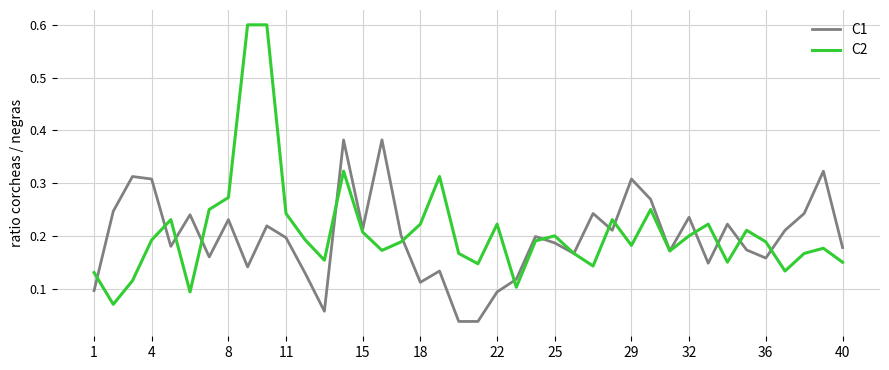

List the series in order of their peak value, lowest first.

C1, C2